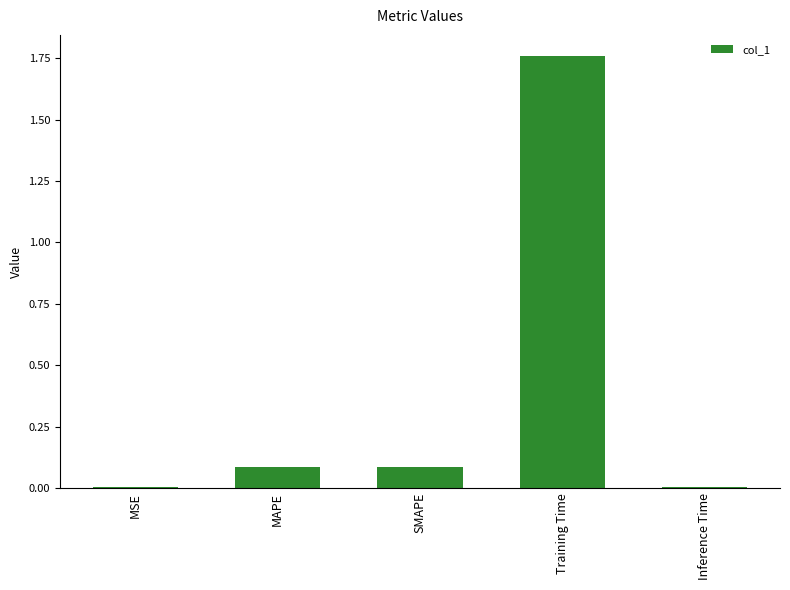

What is the average value?

0.4